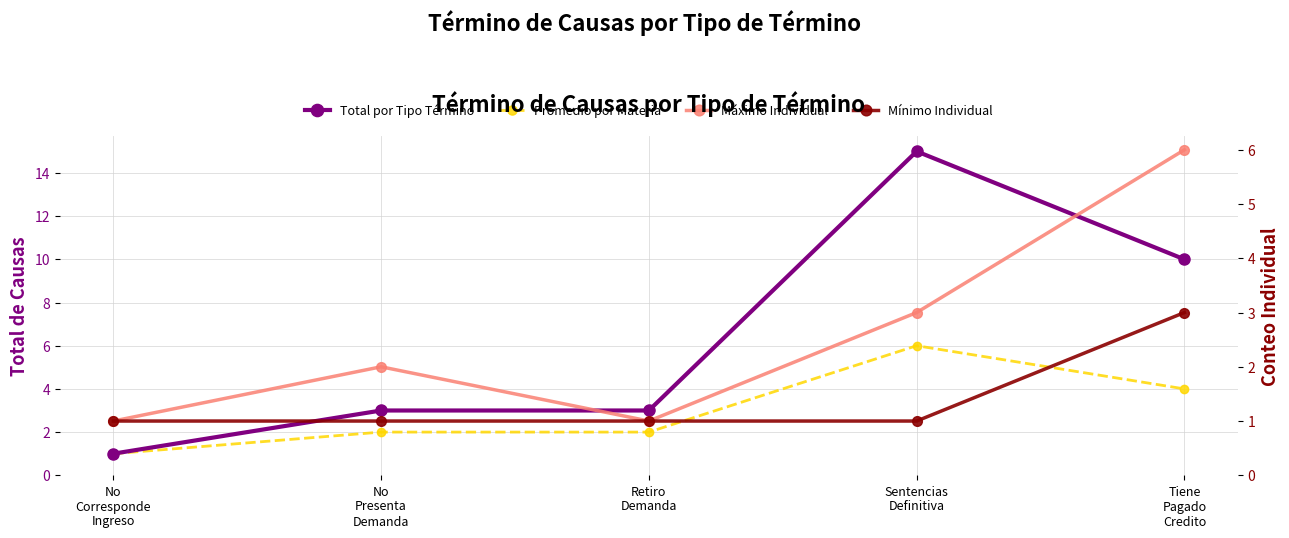

True or false: Total por Tipo Término and Promedio por Materia cross at least once.

False